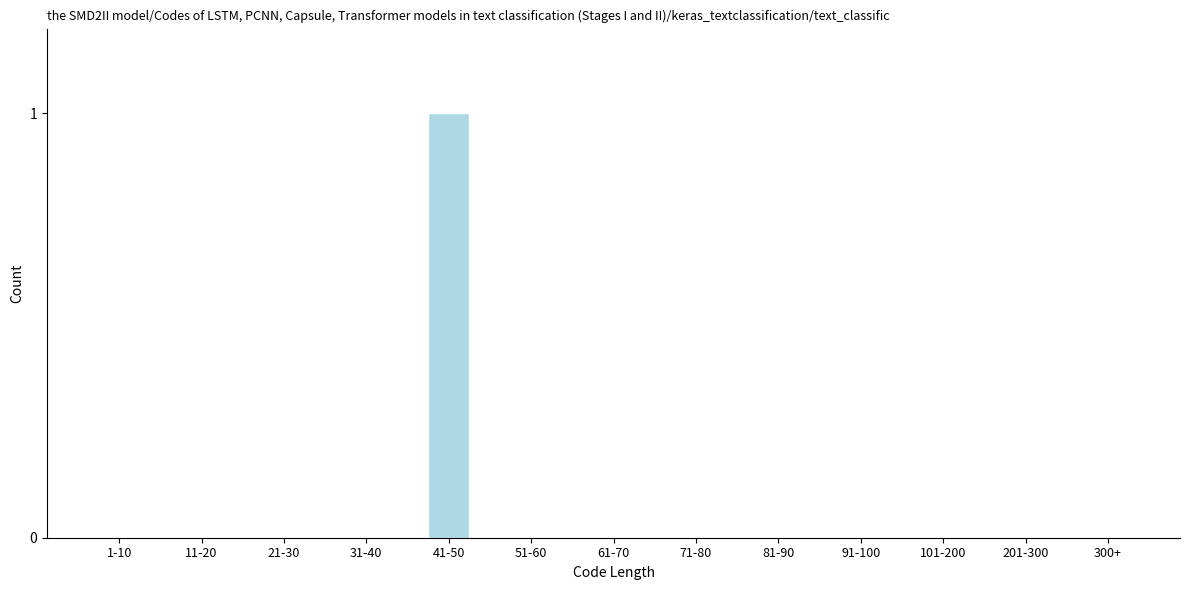

Reading left to right, list all the values displayed in this chart.

1-10=0	11-20=0	21-30=0	31-40=0	41-50=1	51-60=0	61-70=0	71-80=0	81-90=0	91-100=0	101-200=0	201-300=0	300+=0